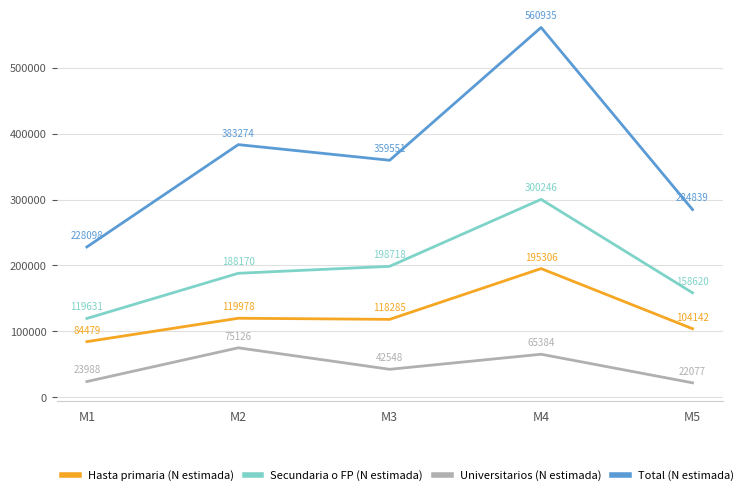

List the series in order of their peak value, highest first.

Total (N estimada), Secundaria o FP (N estimada), Hasta primaria (N estimada), Universitarios (N estimada)